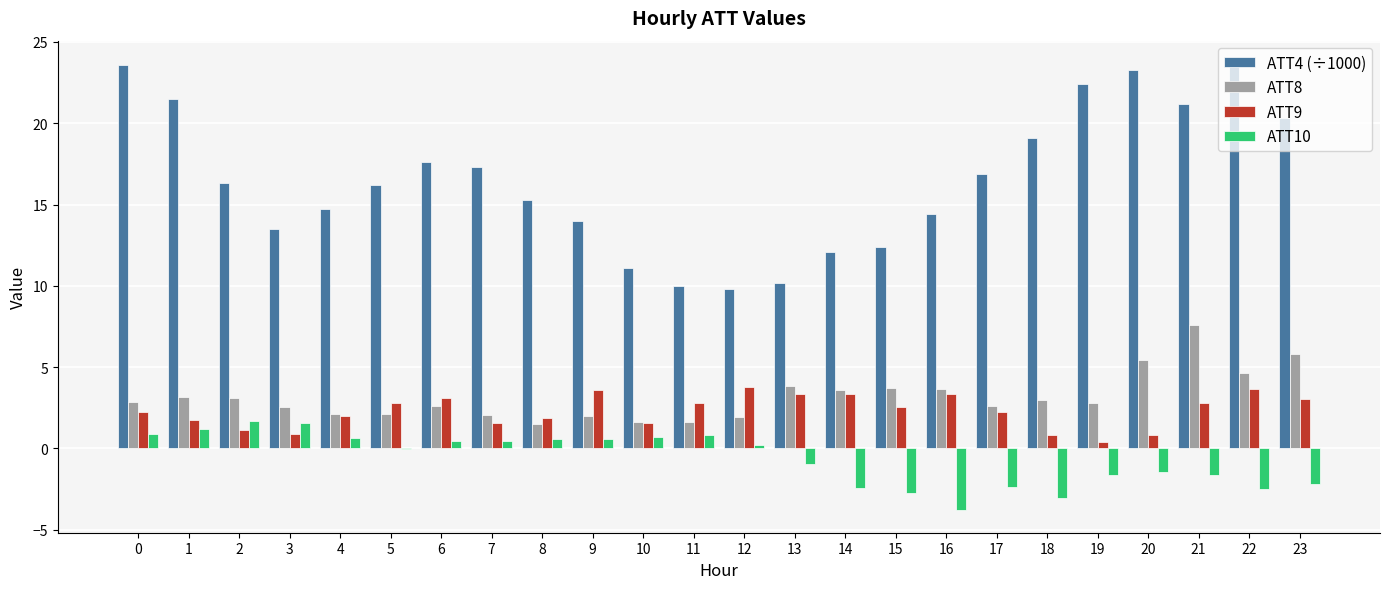

What is the maximum value for ATT10?

1.7